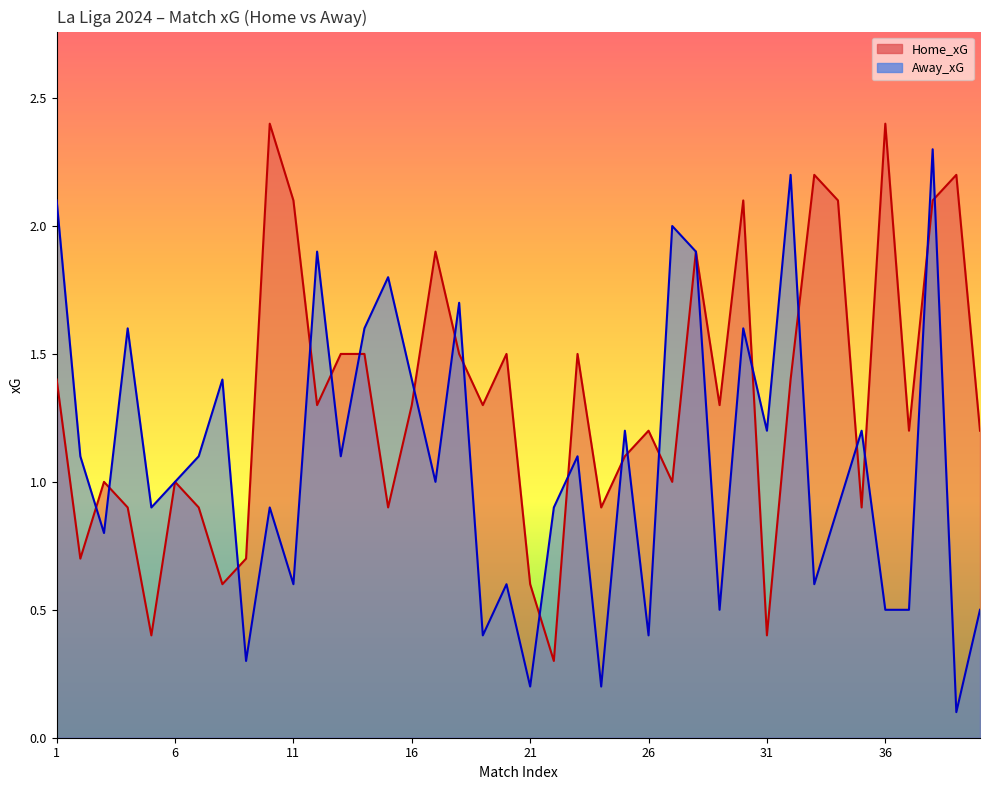

Is the value of Home_xG at 26 greater than the value of Away_xG at 37?

Yes